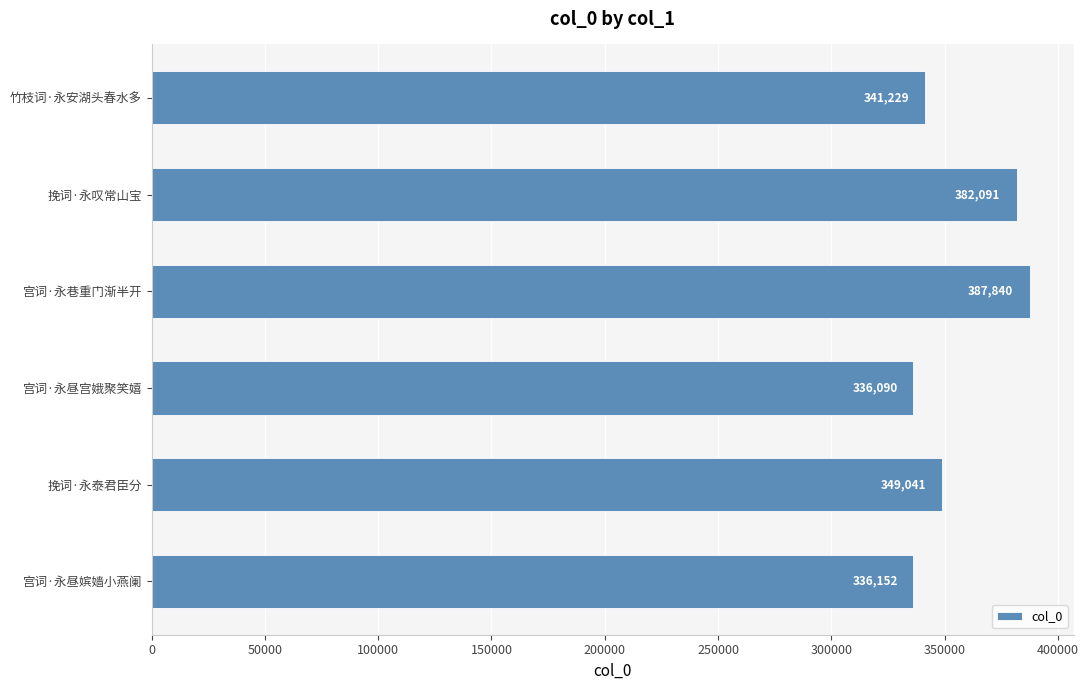

The chart shows a value of 212972 at 竹枝词·永安湖头春水多. True or false?

False